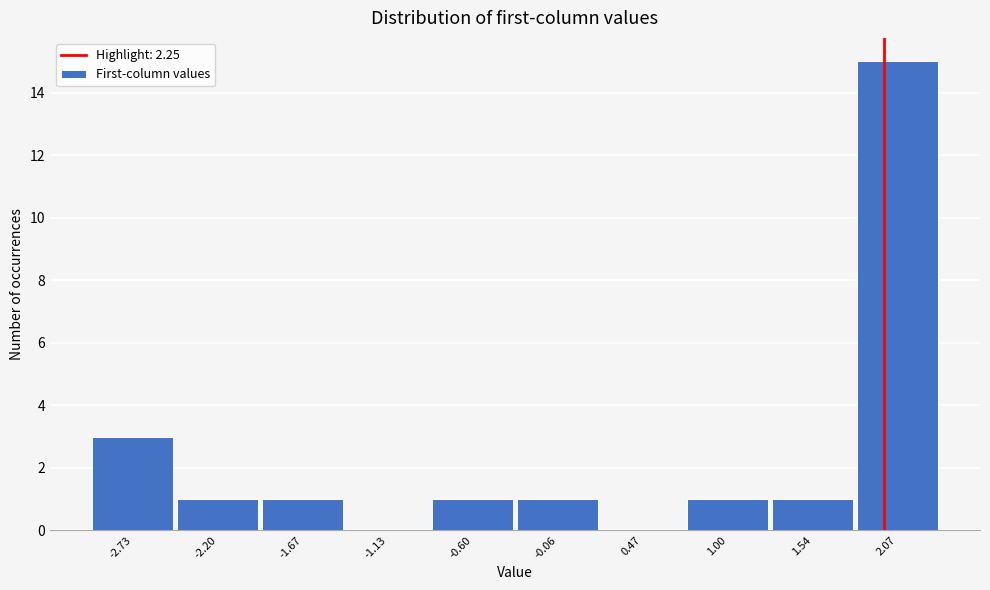

Reading left to right, list all the values displayed in this chart.

-2.73=3	-2.20=1	-1.67=1	-1.13=0	-0.60=1	-0.06=1	0.47=0	1.00=1	1.54=1	2.07=15